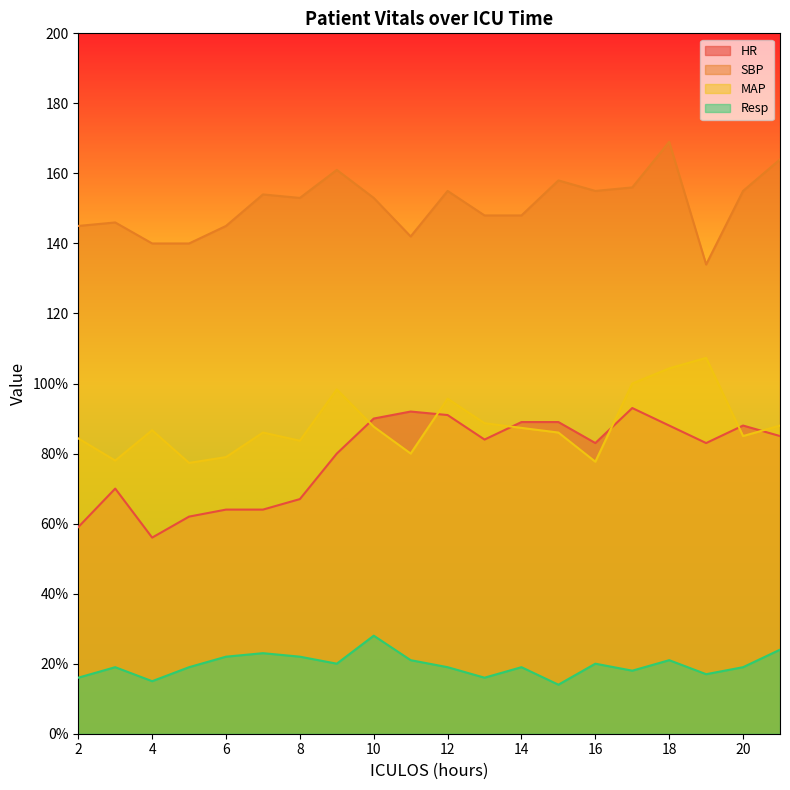

Which category has the lowest value in the HR series?

4